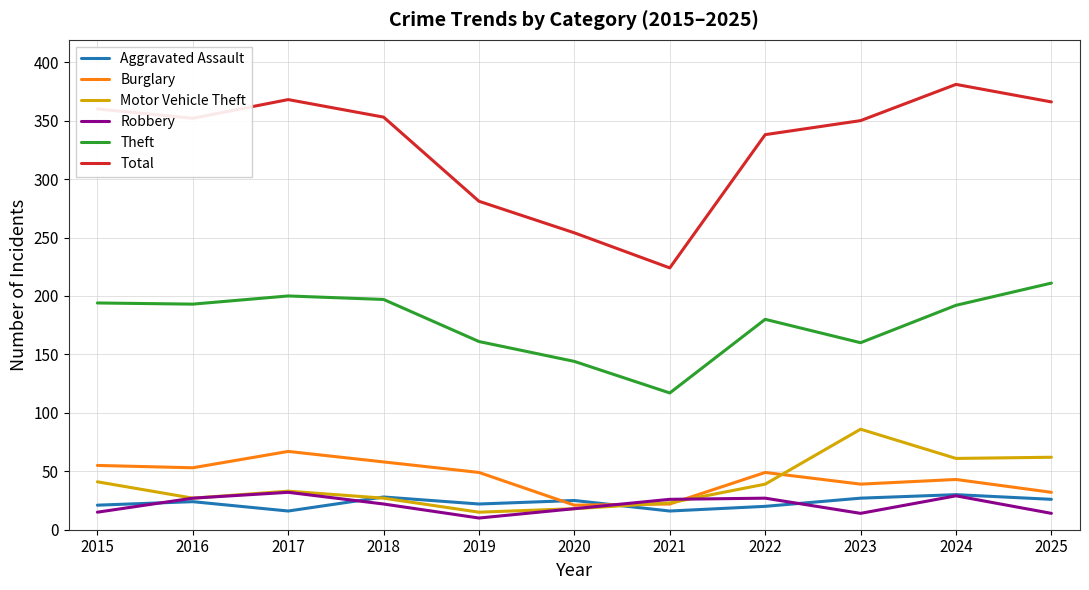

Which series has the largest range (max minus min)?

Total